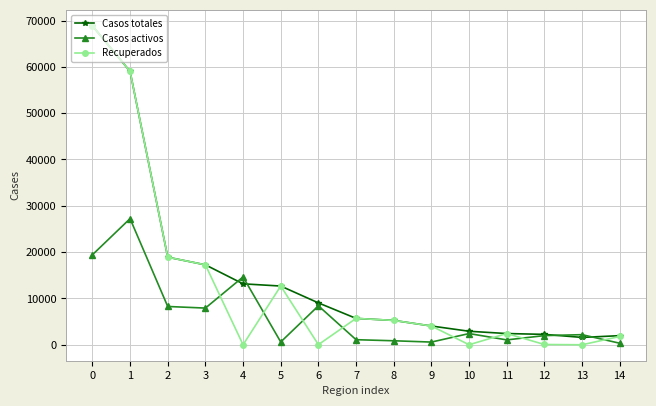

What is the lowest value of the Casos totales series?

1587